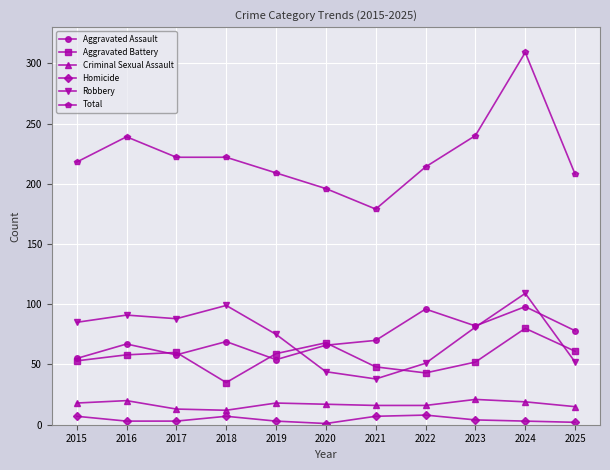

True or false: Aggravated Assault and Homicide cross at least once.

False